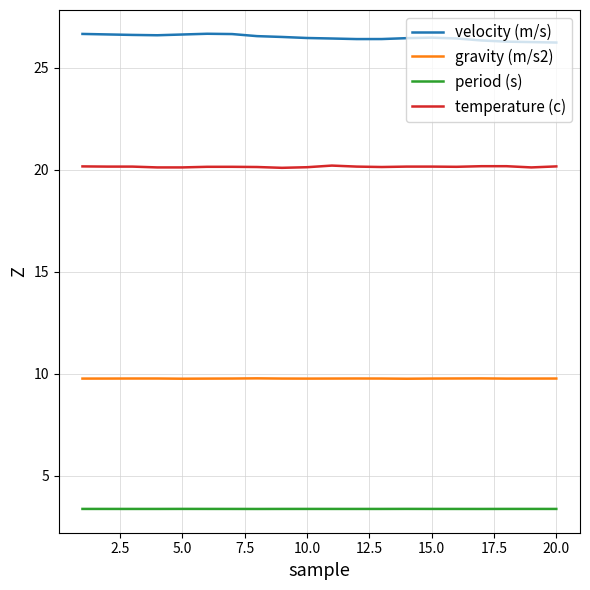

Rank the series by their average value, from highest to lowest.

velocity (m/s), temperature (c), gravity (m/s2), period (s)